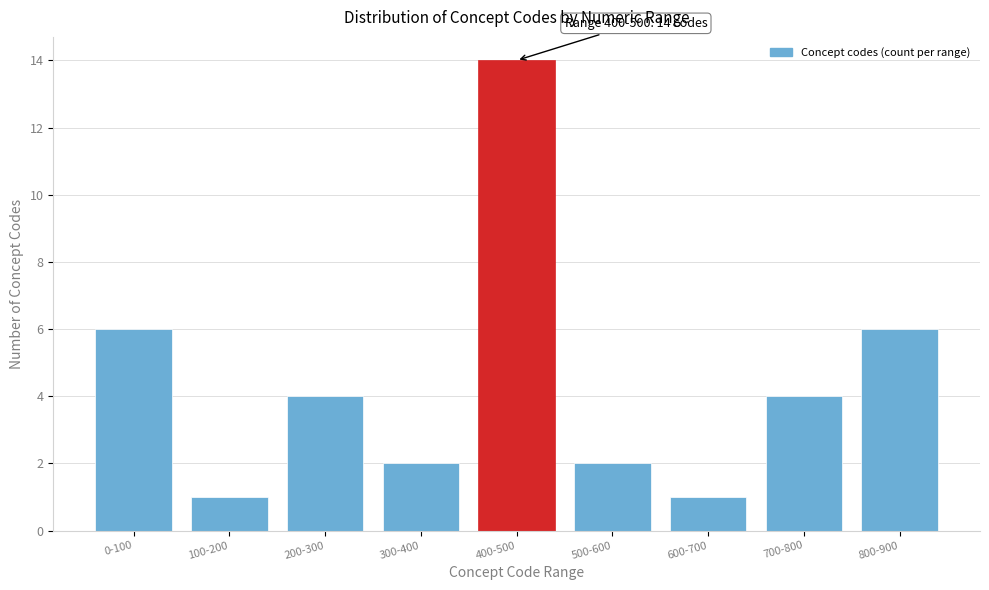

Reading right to left, extract all data points from this chart.

6	4	1	2	14	2	4	1	6